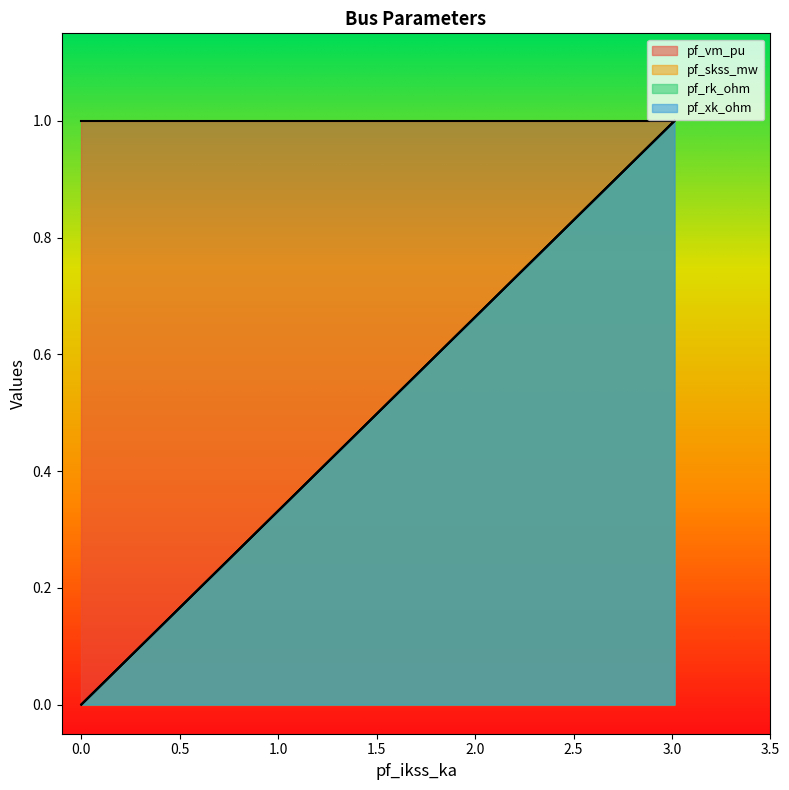

What is the sum of the pf_rk_ohm values at Bus_2 and Bus_0?

1